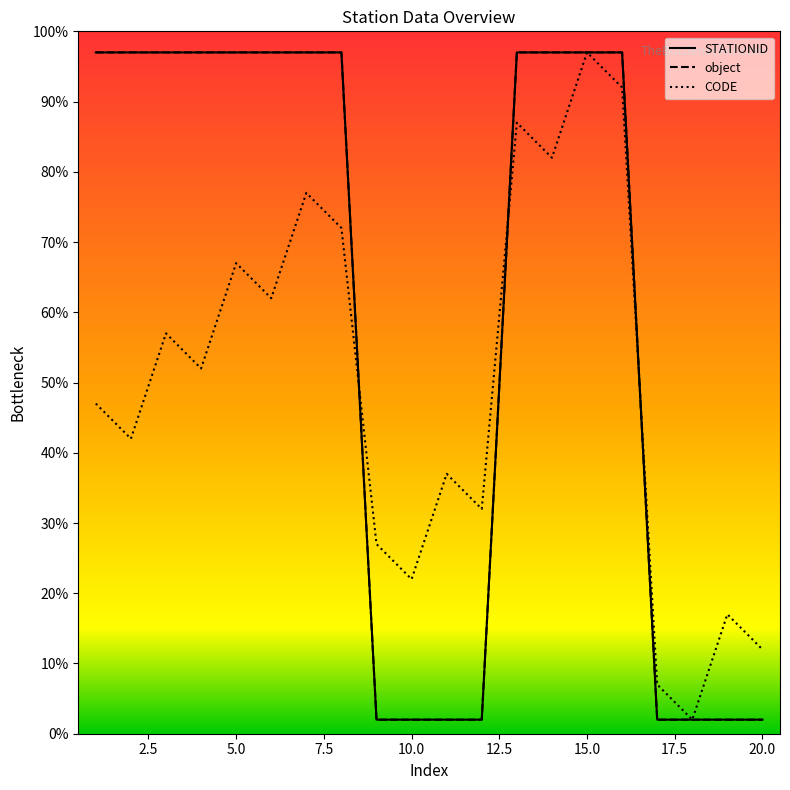

Does the chart have visible grid lines?

No